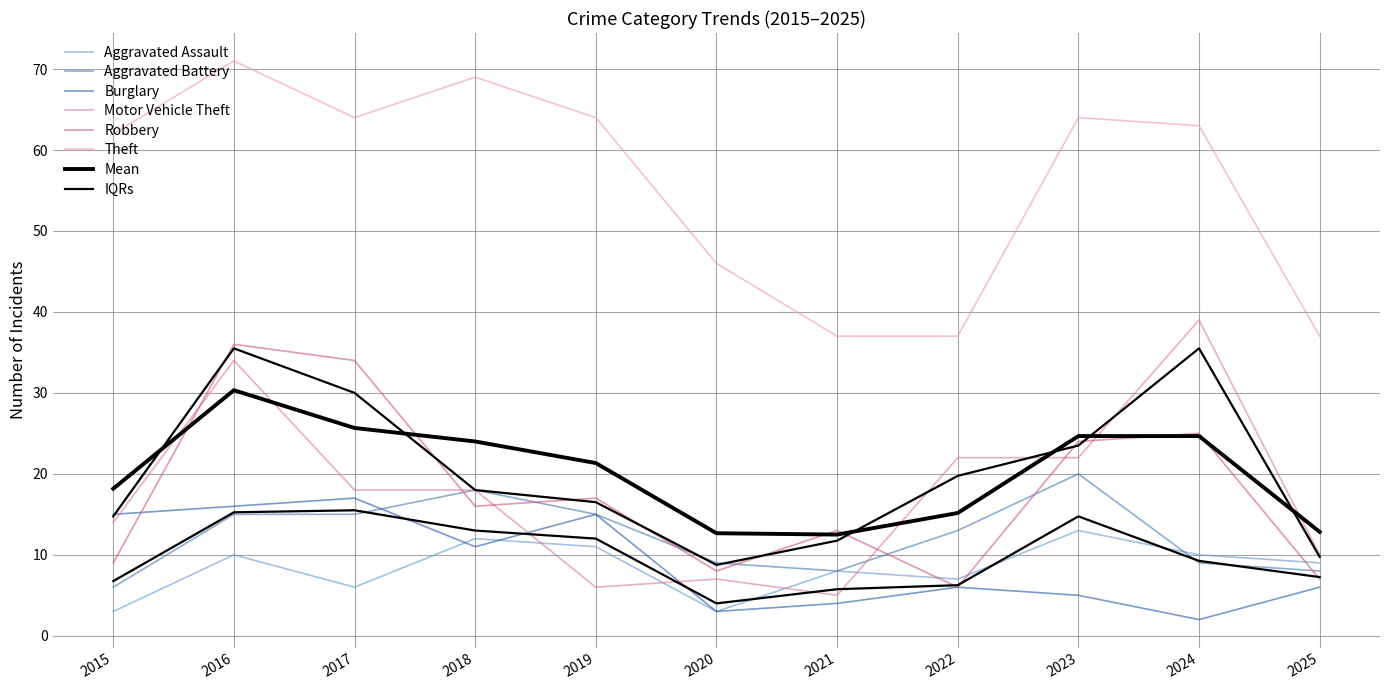

True or false: Aggravated Battery has more than 2 interior local peaks.

False